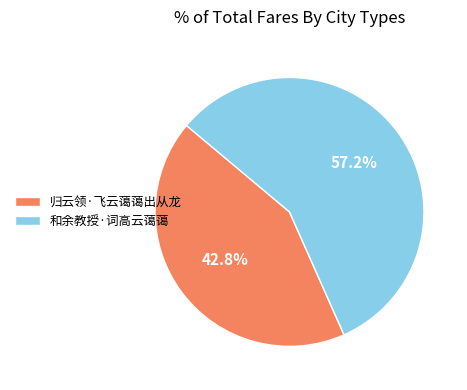

How many segments does this pie chart have?

2